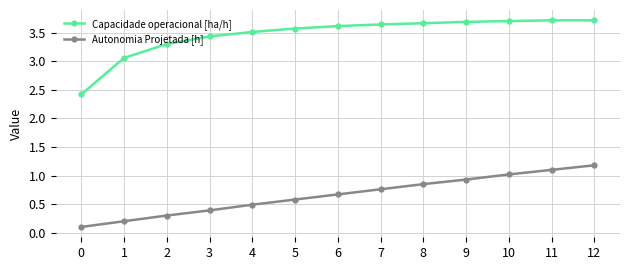

What is the difference between the maximum and minimum values in the Capacidade operacional [ha/h] series?

1.3